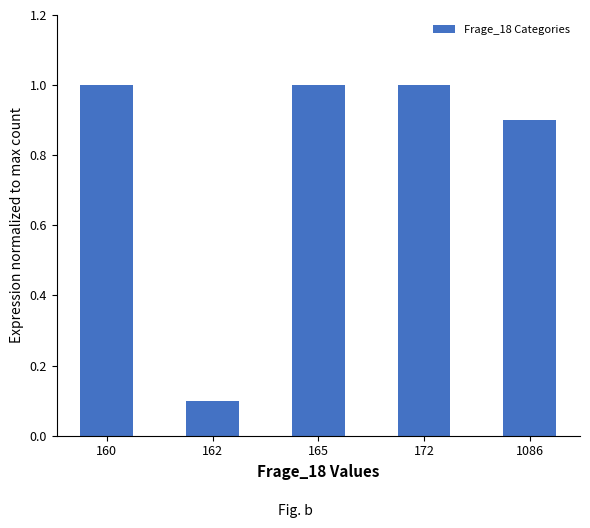

The value at 172 is 1.0. True or false?

True